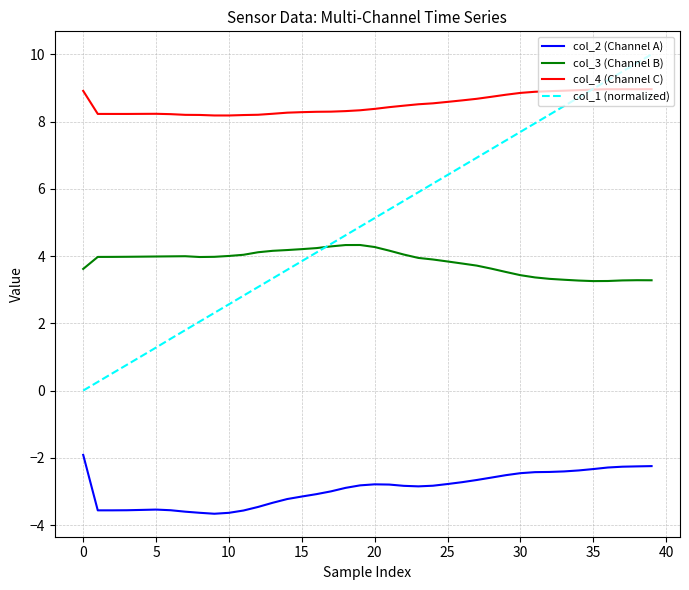

True or false: col_1 (normalized) and col_2 (Channel A) intersect in this chart.

False